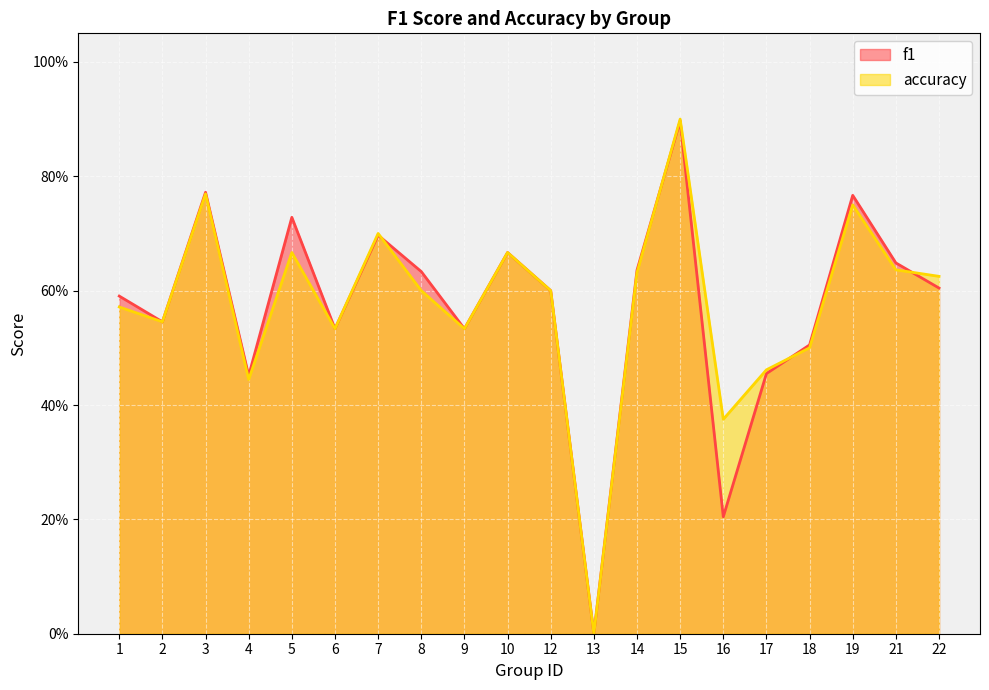

At which category is the sum across all series the highest?

15